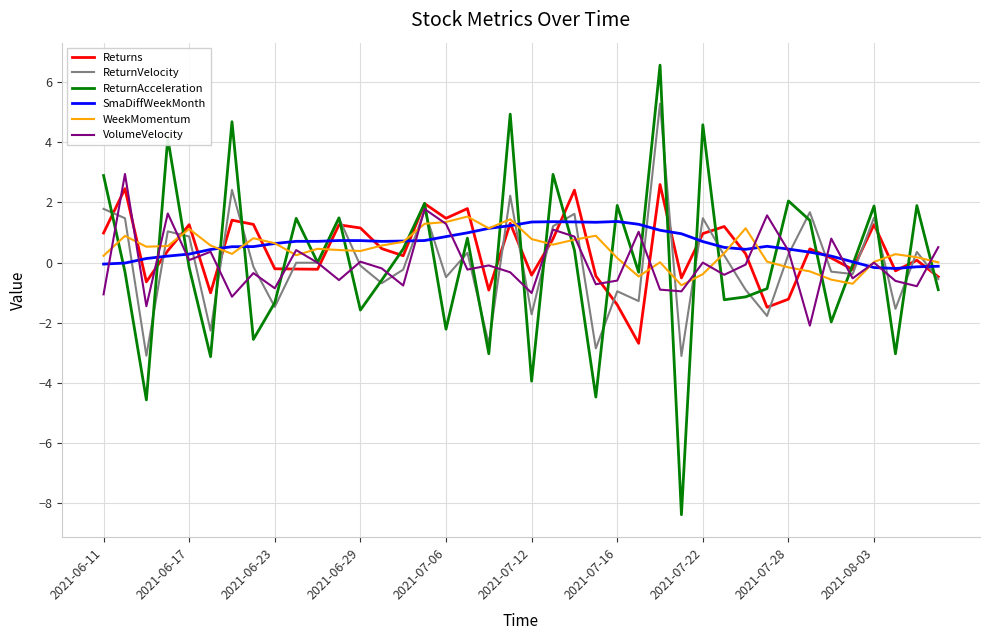

Does the chart have visible grid lines?

Yes